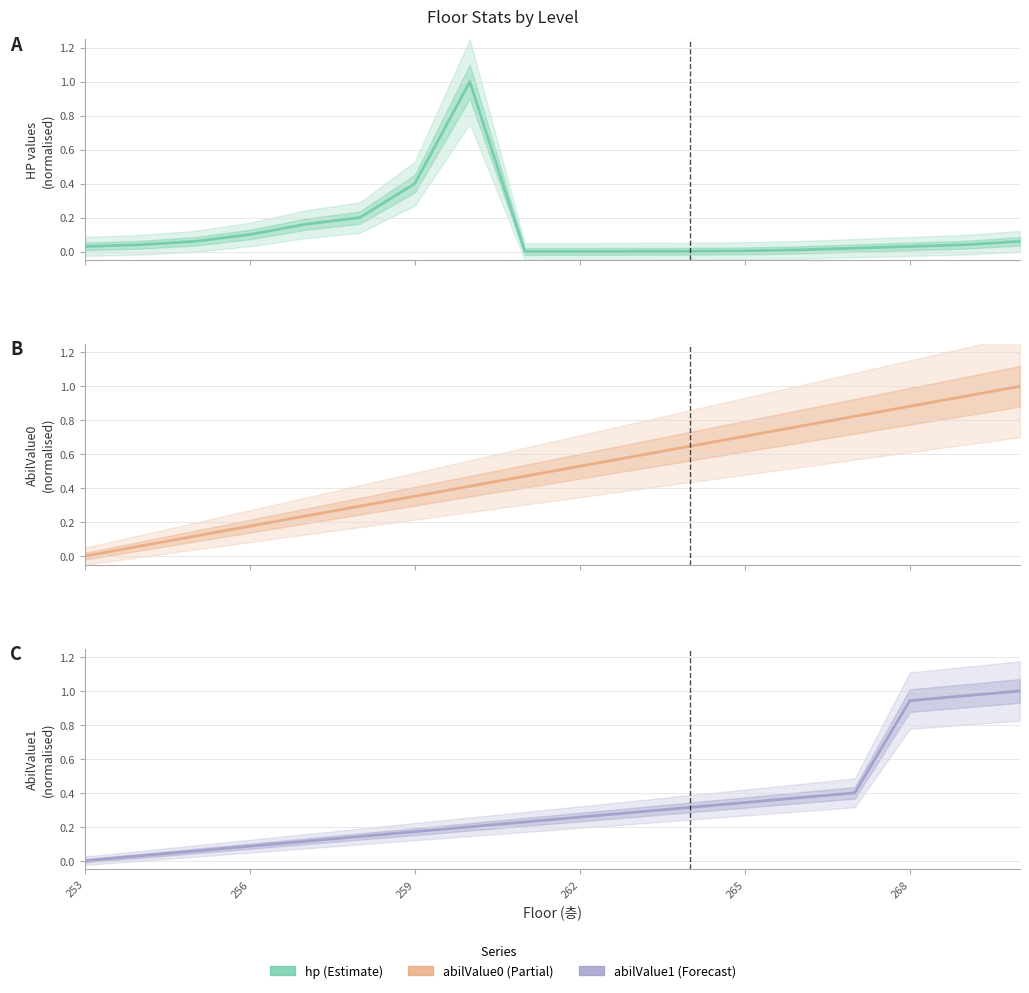

Rank the series by their maximum value, from lowest to highest.

hp, abilValue0, abilValue1